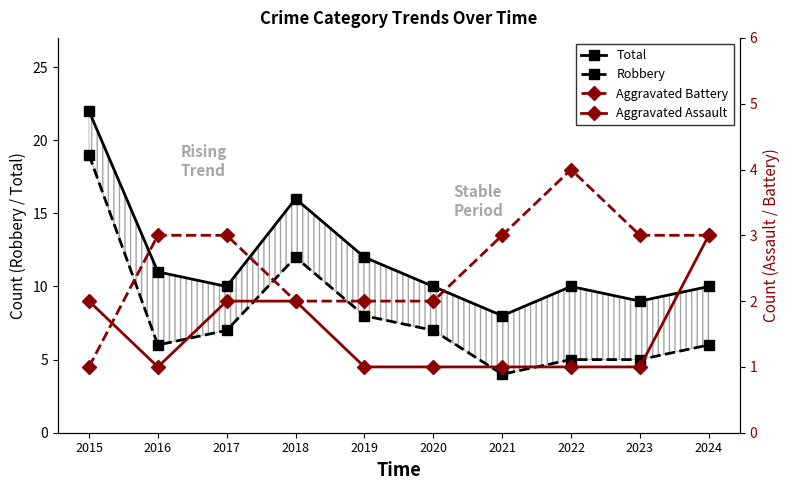

Which series has the largest range (max minus min)?

Robbery